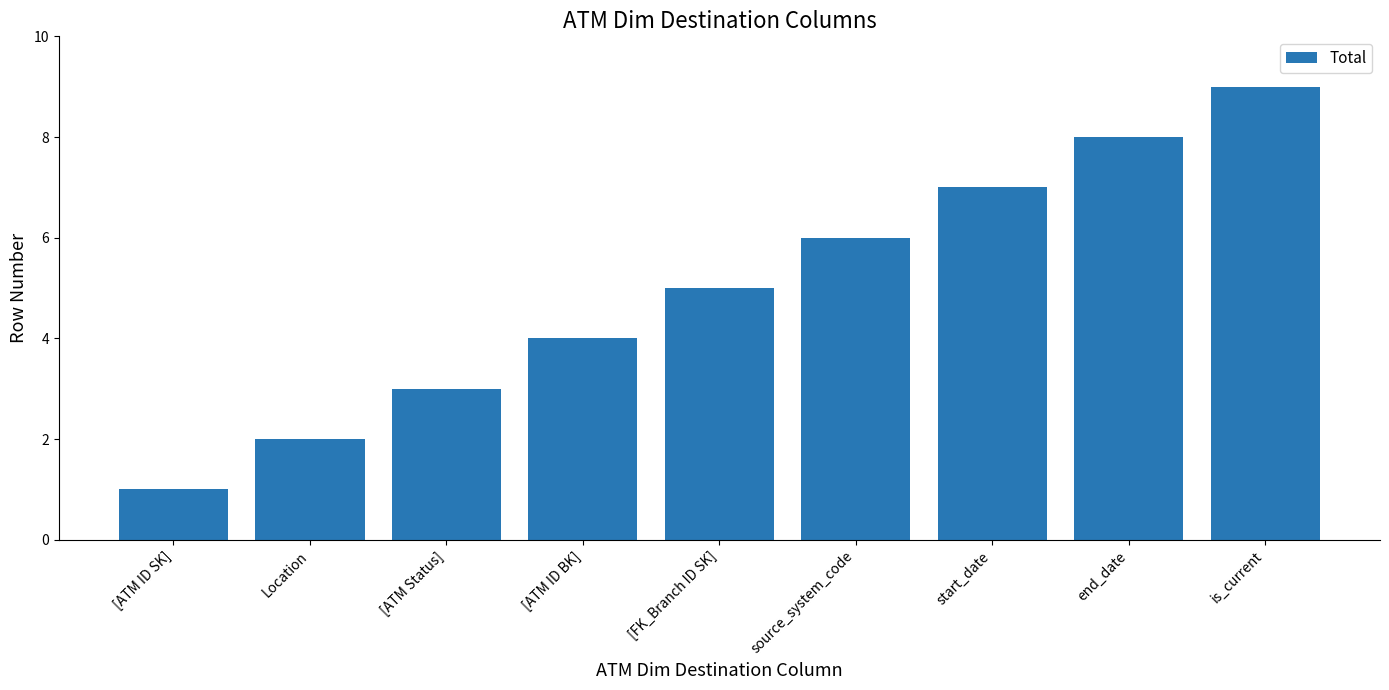

How many bars are there in total?

9